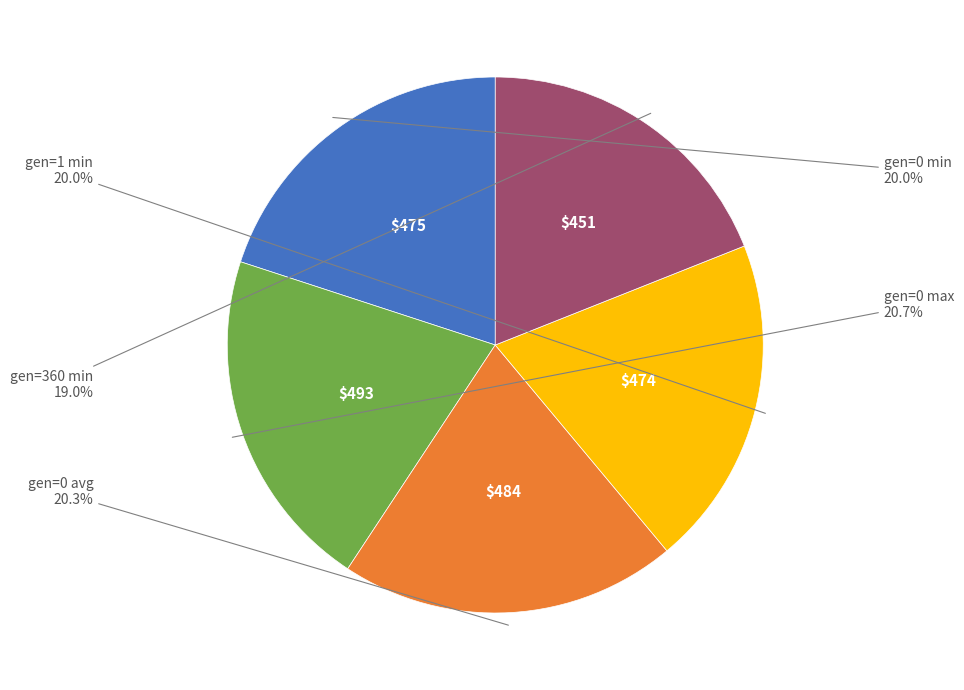

Does any single category account for the majority?

No